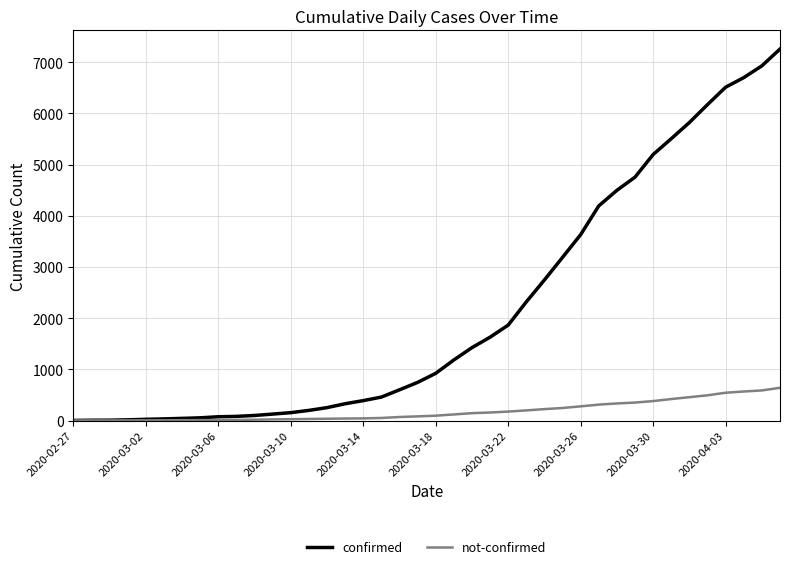

What is the maximum value for not-confirmed?

639